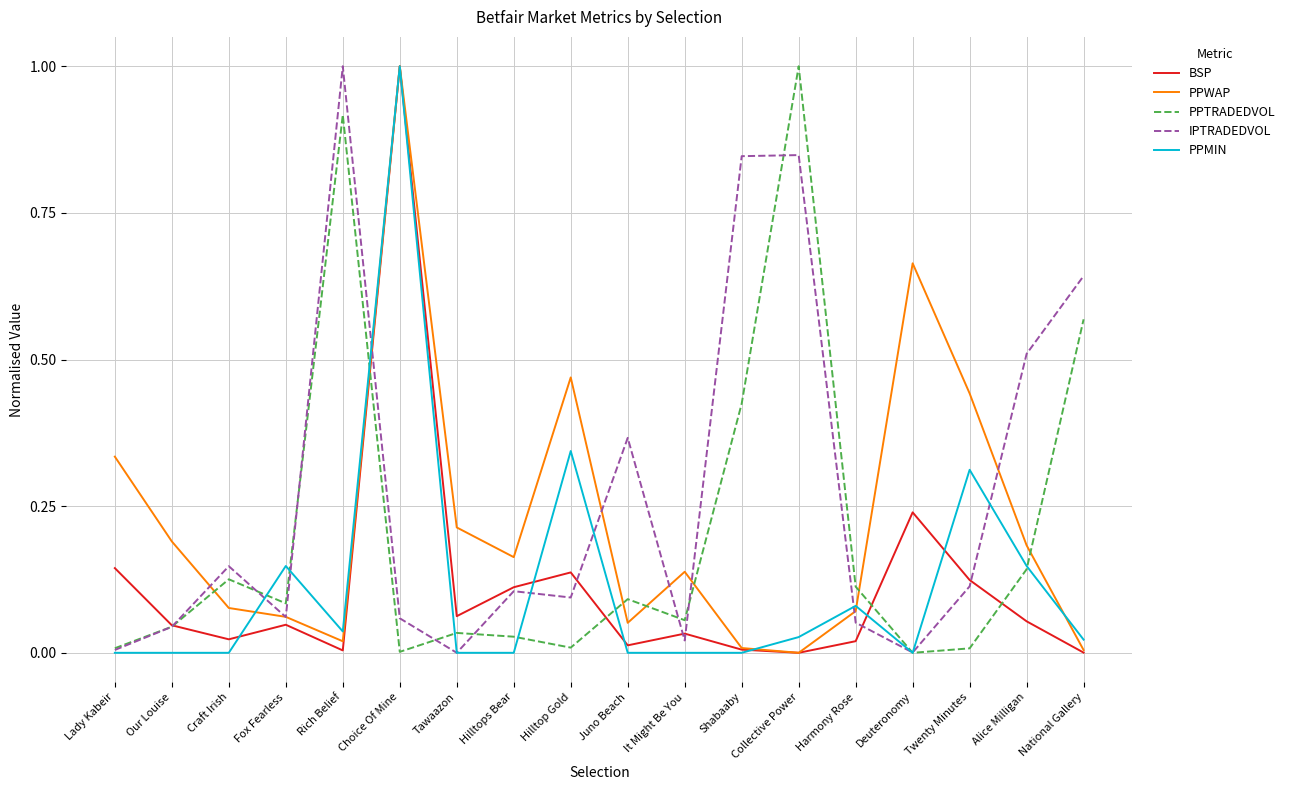

Which series has the largest total across all categories?

IPTRADEDVOL